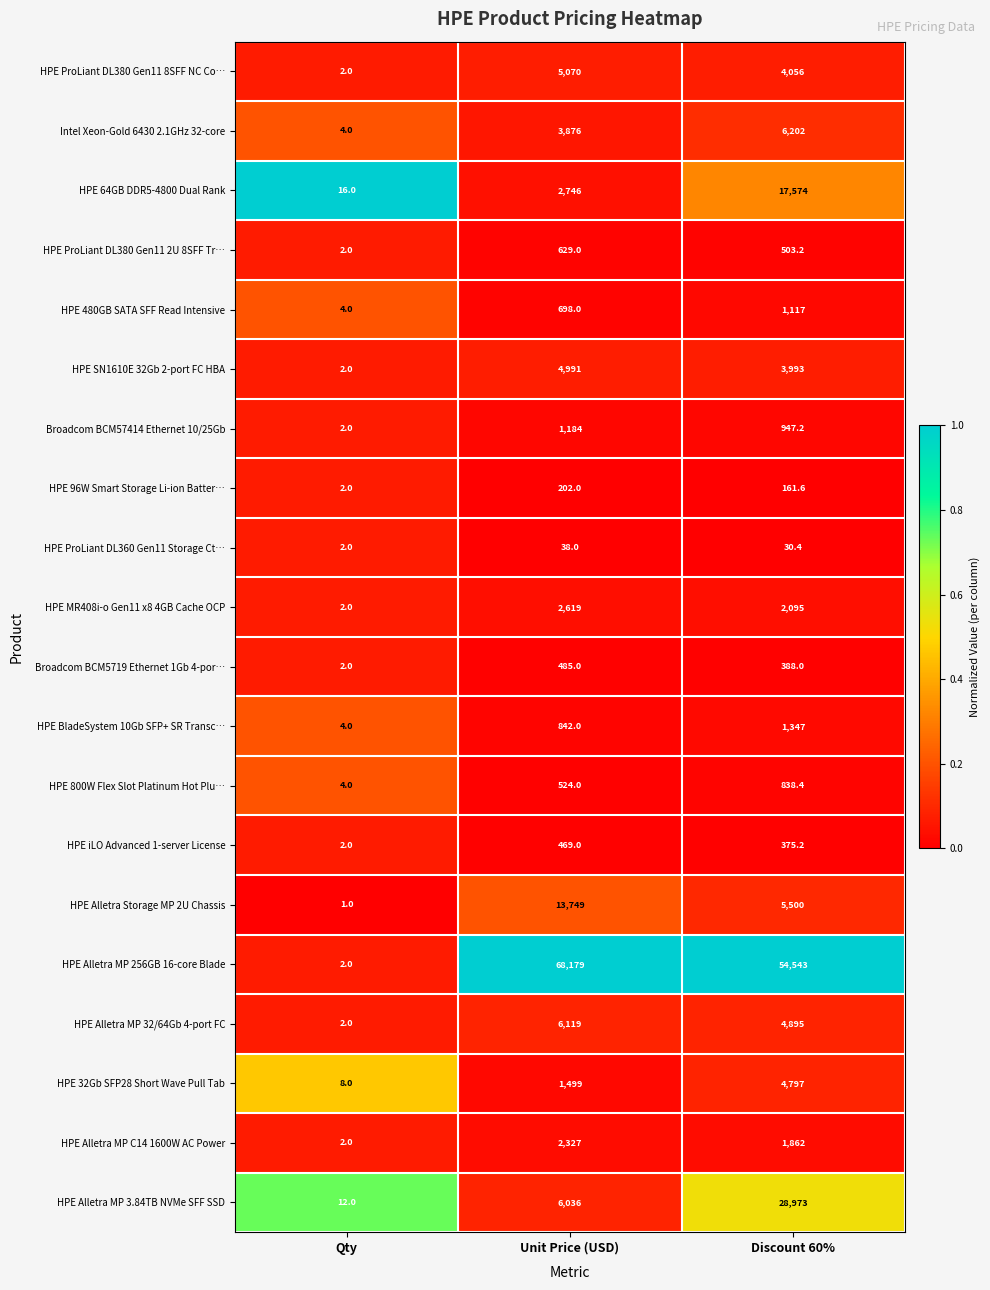

How many data points does each series have?

3